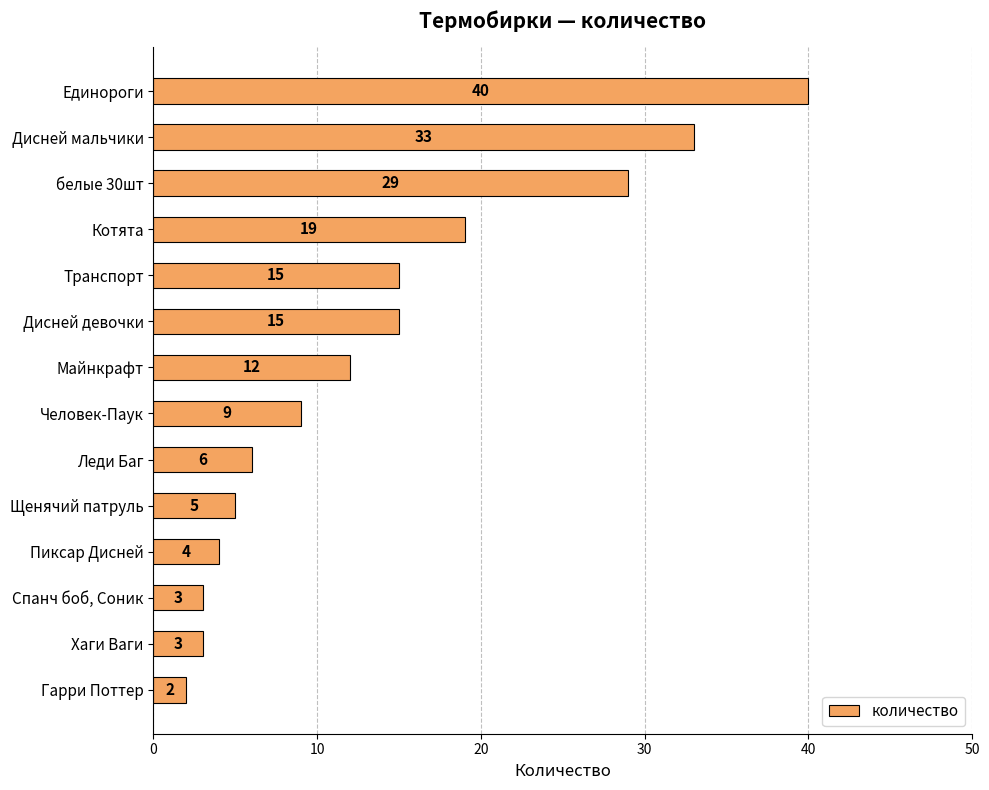

Does the chart contain stacked bars?

No